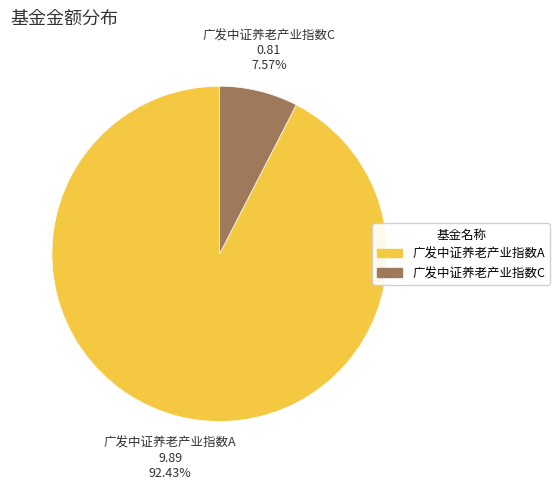

Combined, do 广发中证养老产业指数C and 广发中证养老产业指数A account for over 50%?

Yes